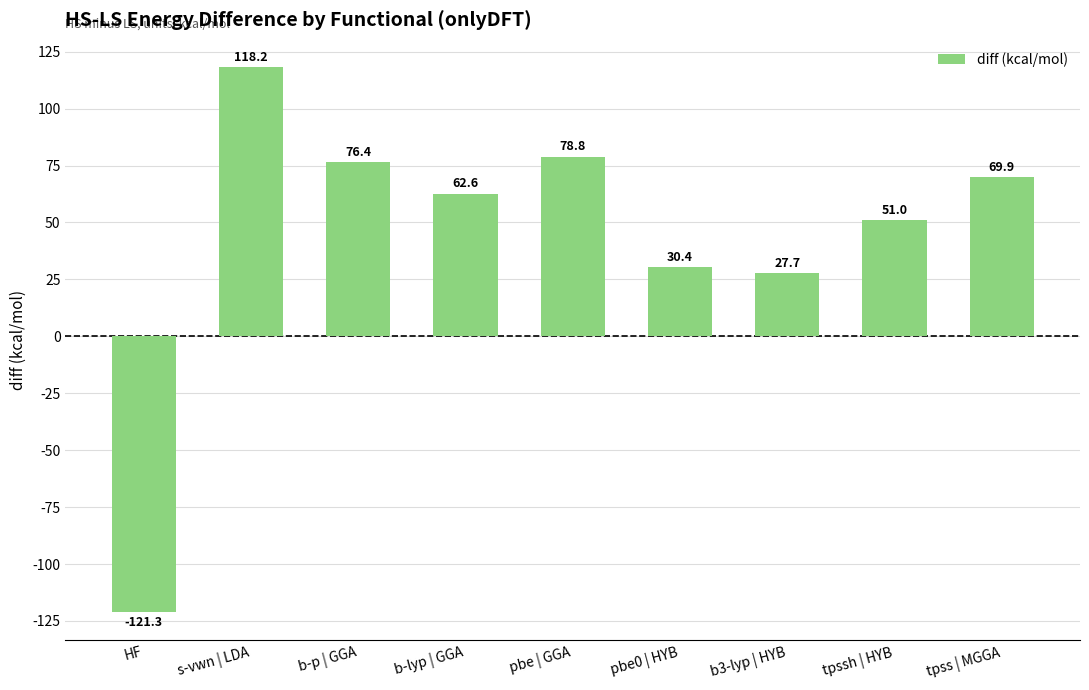

Does the chart contain any negative values?

Yes